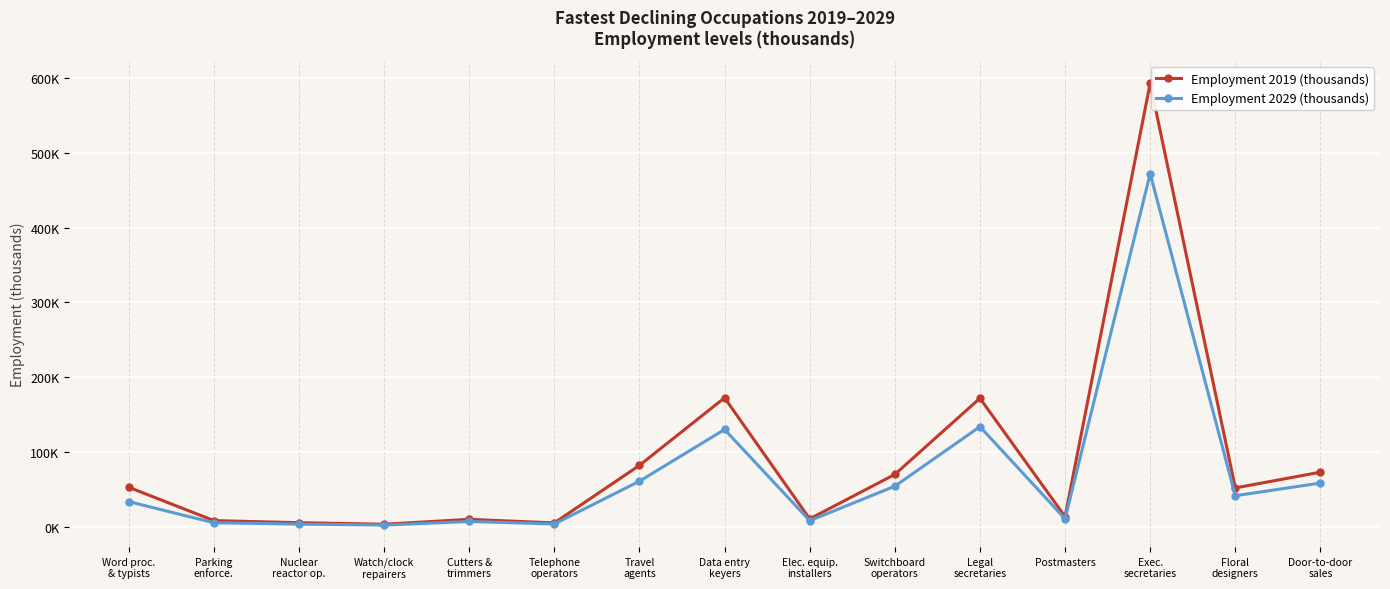

What value does the Employment 2019 (thousands) series have at Door-to-door
sales?

72.9